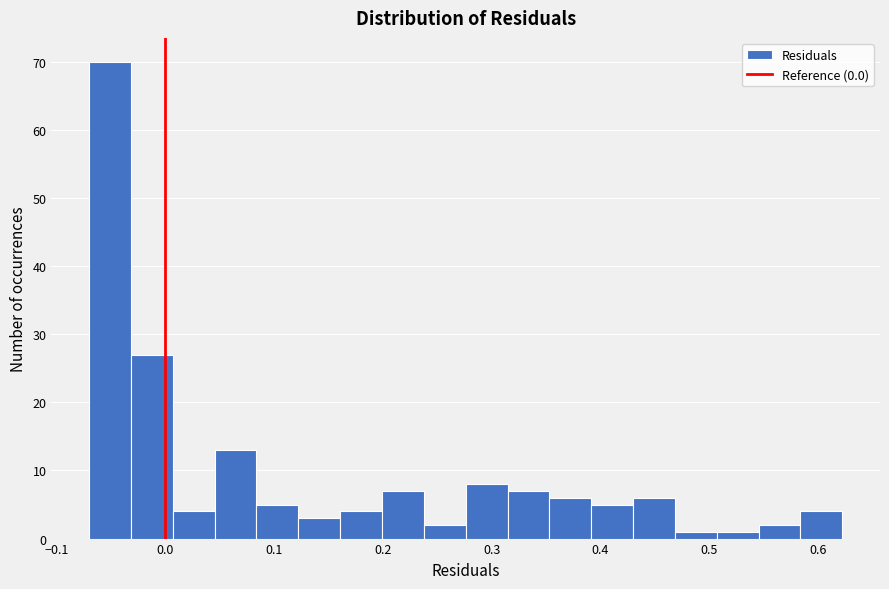

Read against the x-axis, roughly where is the centre of the tallest bar?

-0.05